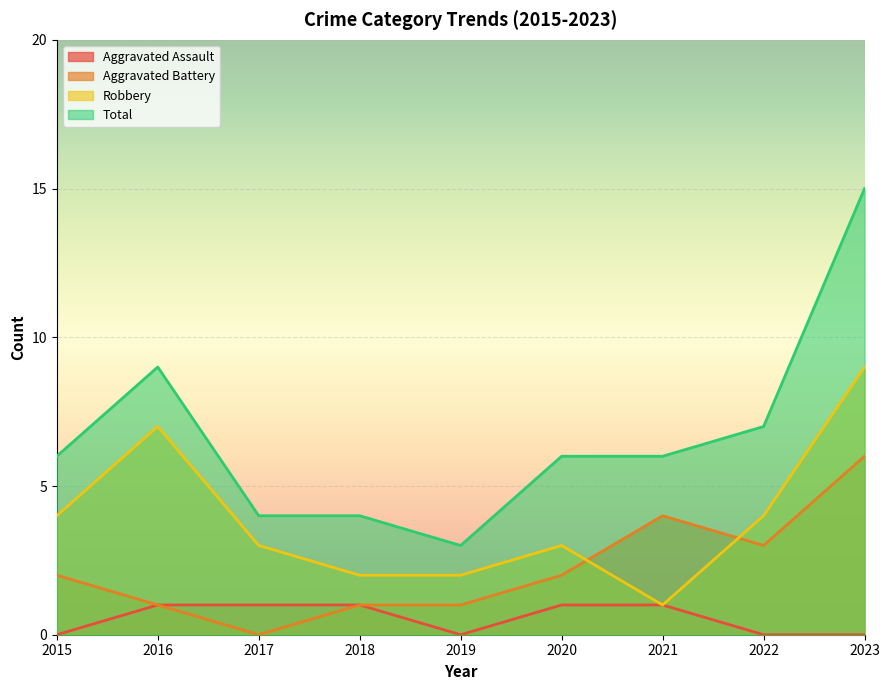

Reading left to right, extract all data points from this chart.

Aggravated Assault: 2015=0	2016=1	2017=1	2018=1	2019=0	2020=1	2021=1	2022=0	2023=0
Aggravated Battery: 2015=2	2016=1	2017=0	2018=1	2019=1	2020=2	2021=4	2022=3	2023=6
Robbery: 2015=4	2016=7	2017=3	2018=2	2019=2	2020=3	2021=1	2022=4	2023=9
Total: 2015=6	2016=9	2017=4	2018=4	2019=3	2020=6	2021=6	2022=7	2023=15